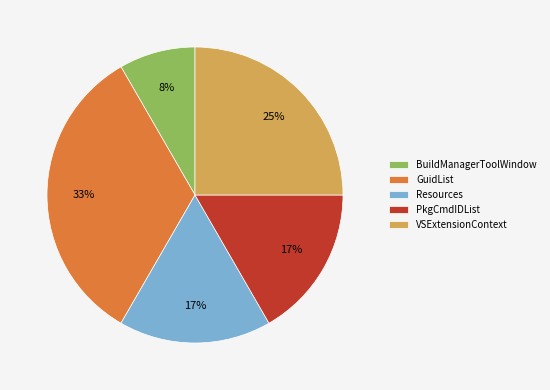

Is it true that VSExtensionContext is 14% of the pie?

False